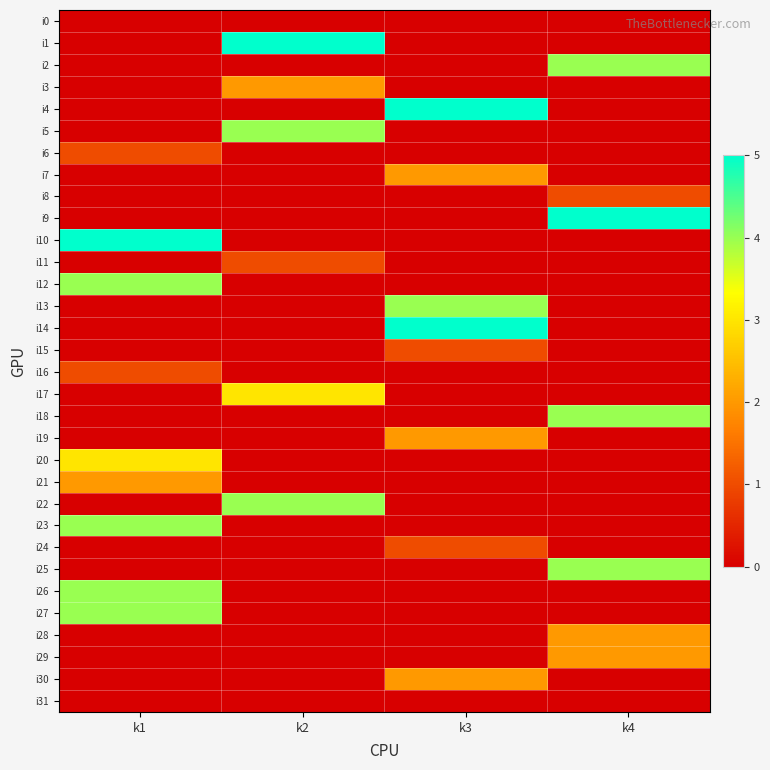

Between k1 and k3, which series saw the biggest shift?

i4